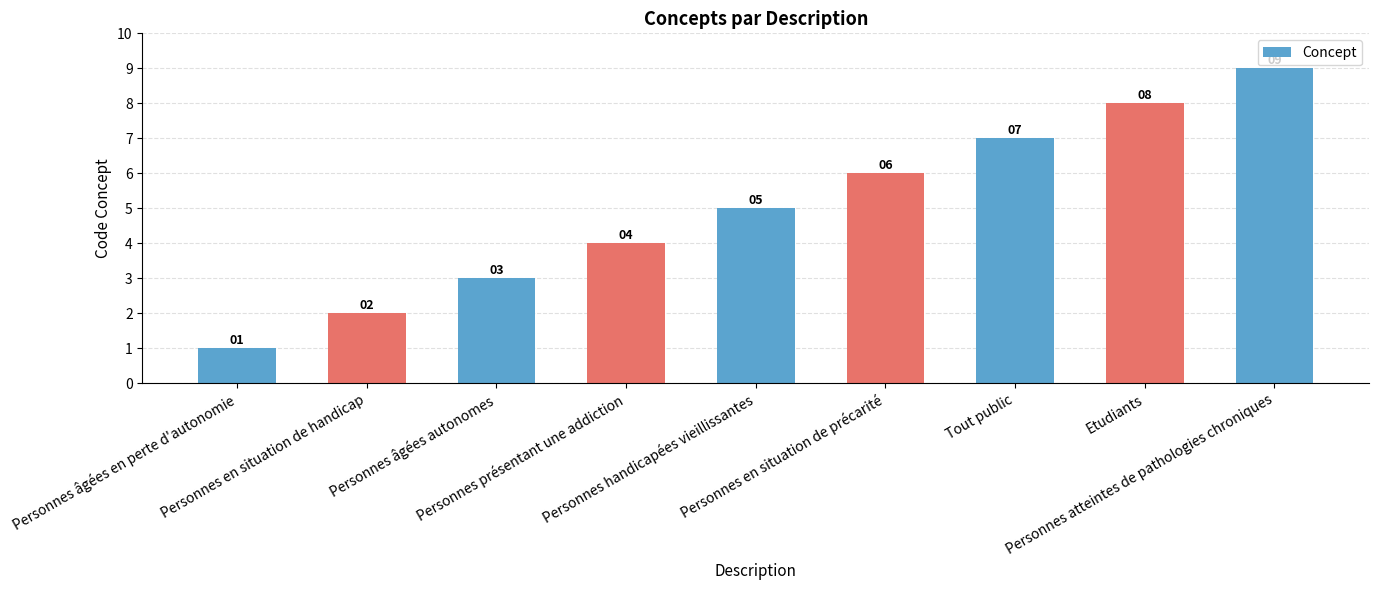

List the labels in order of value, largest first.

Personnes atteintes de pathologies chroniques, Etudiants, Tout public, Personnes en situation de précarité, Personnes handicapées vieillissantes, Personnes présentant une addiction, Personnes âgées autonomes, Personnes en situation de handicap, Personnes âgées en perte d'autonomie